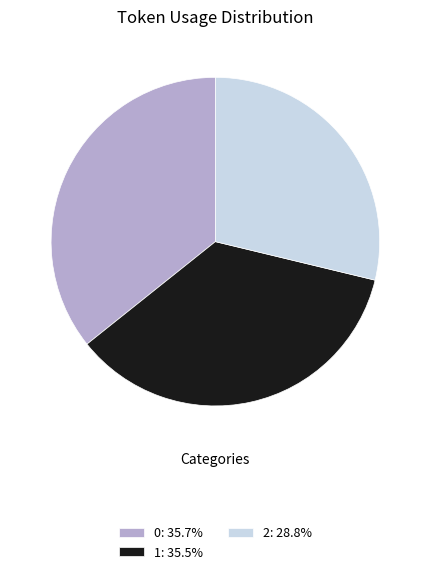

Approximately how many times larger is the value at 0: 35.7% compared to 2: 28.8%?

1.2